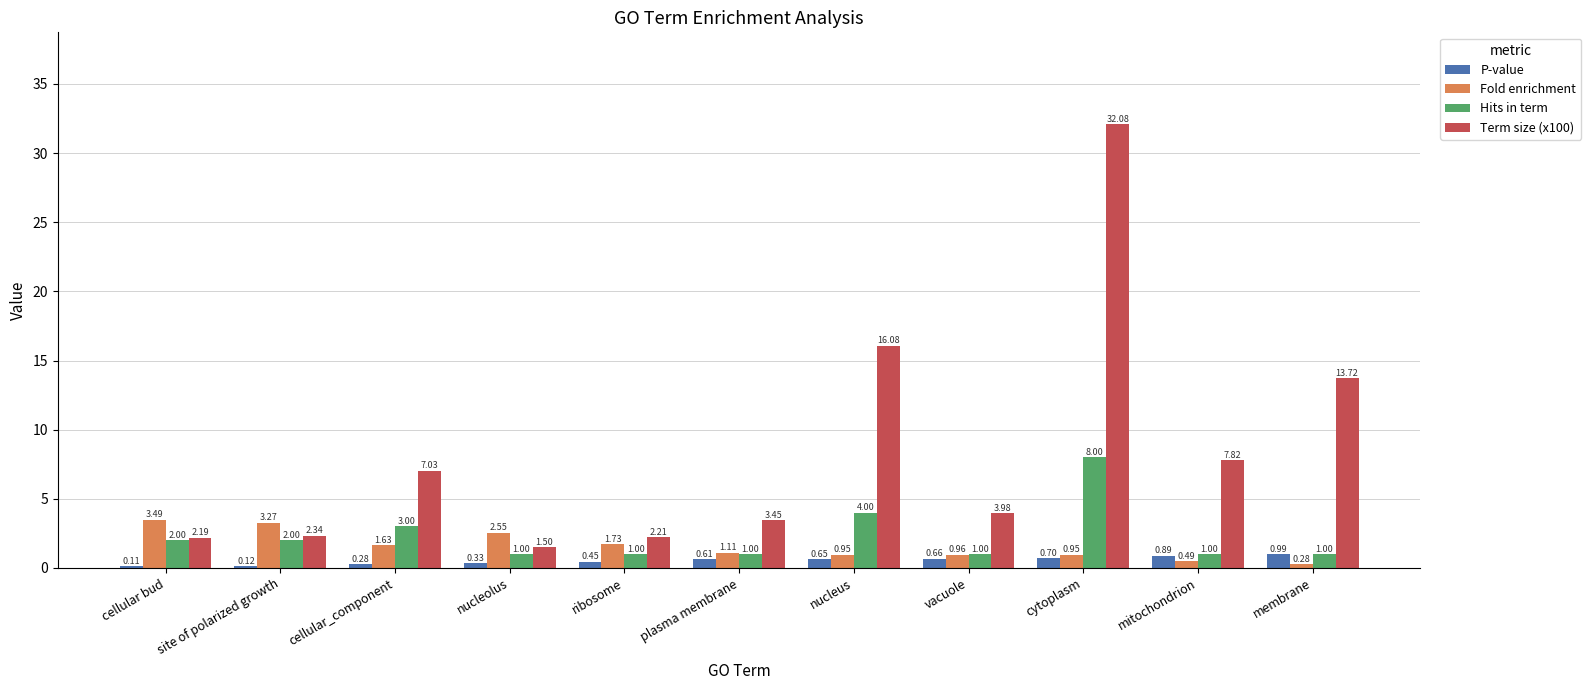

Which series has the widest spread of values?

Term size (x100)